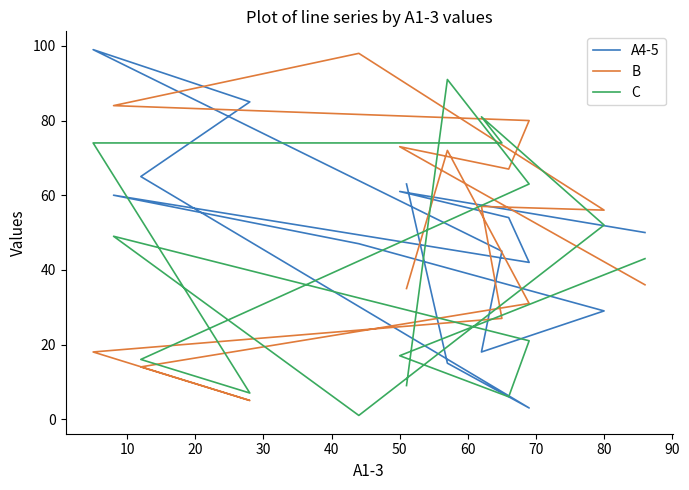

True or false: A4-5 has more than 1 points higher than both neighbors.

True